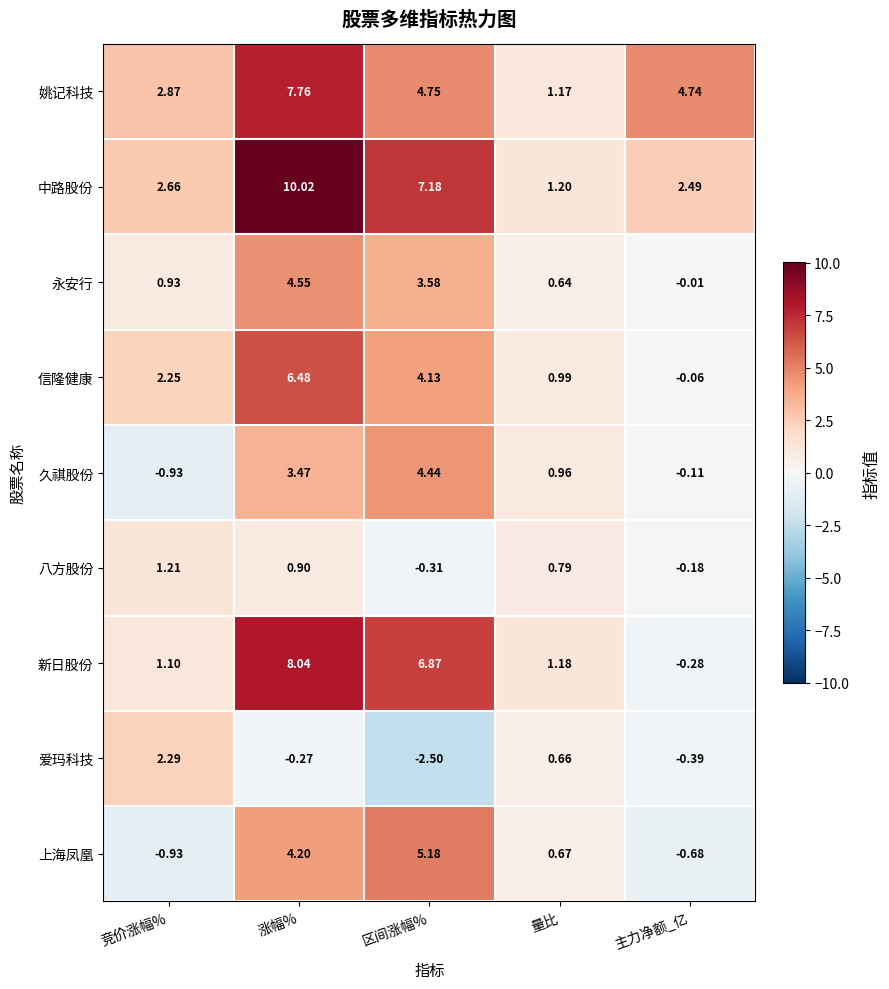

Which category has the highest value across all series?

涨幅%